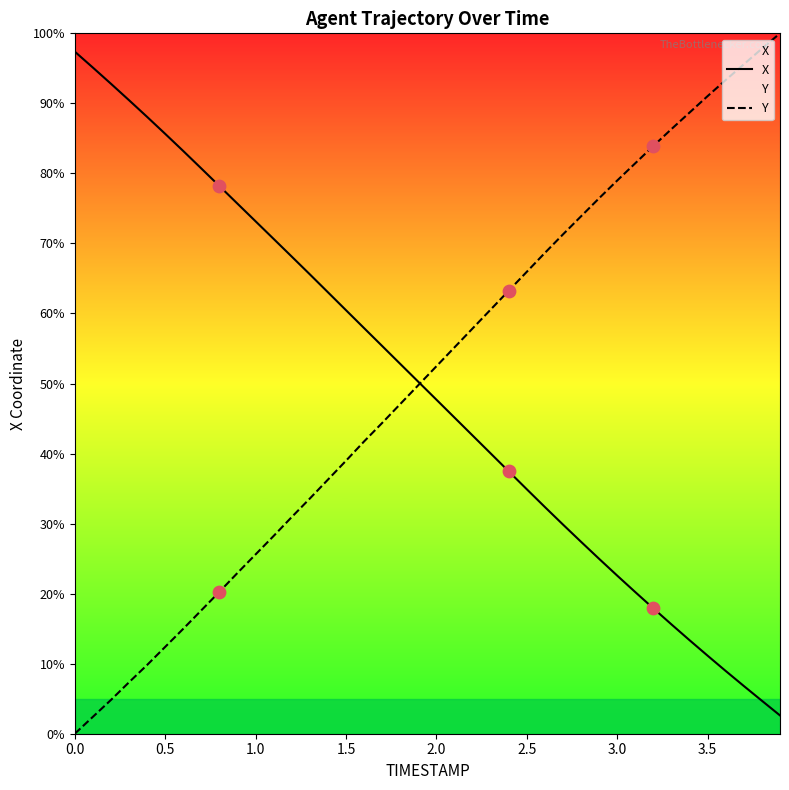

What are all the series names shown in the legend?

X, Y